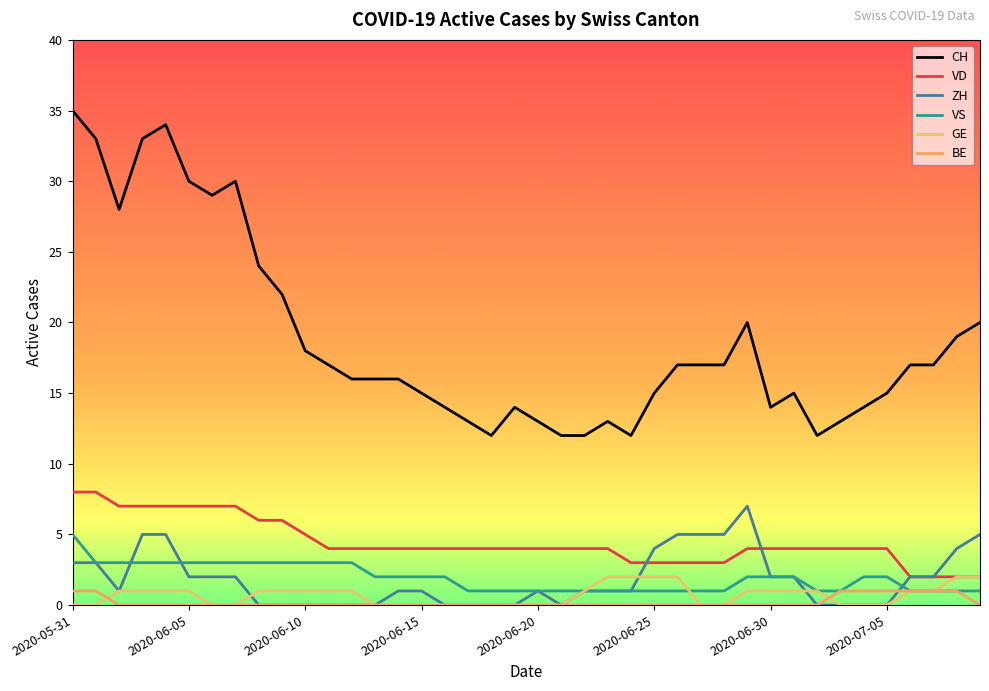

How many lines are shown in the chart?

6